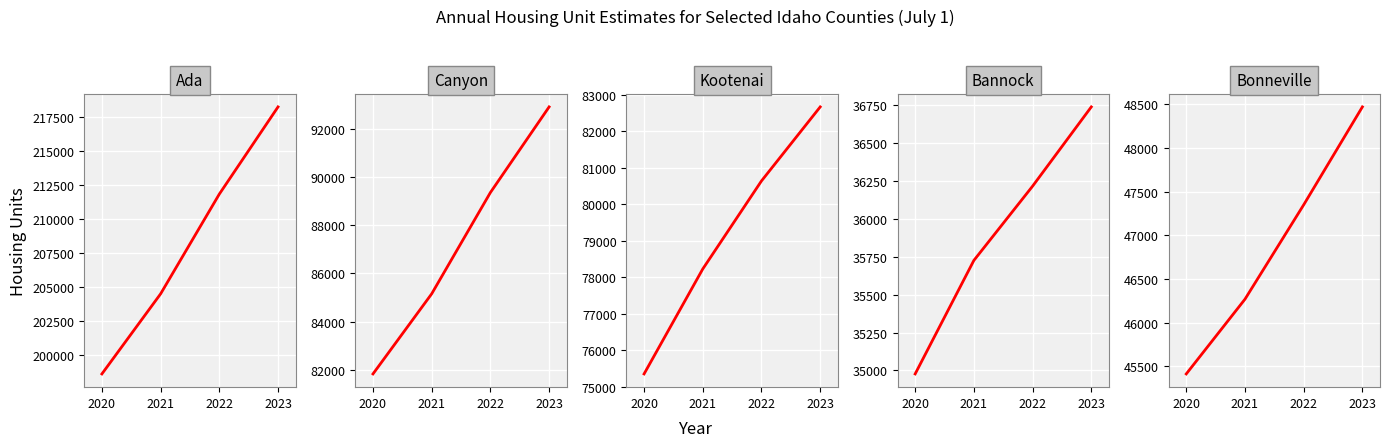

What value does the Canyon County series have at 2022, to the nearest 50?

89350